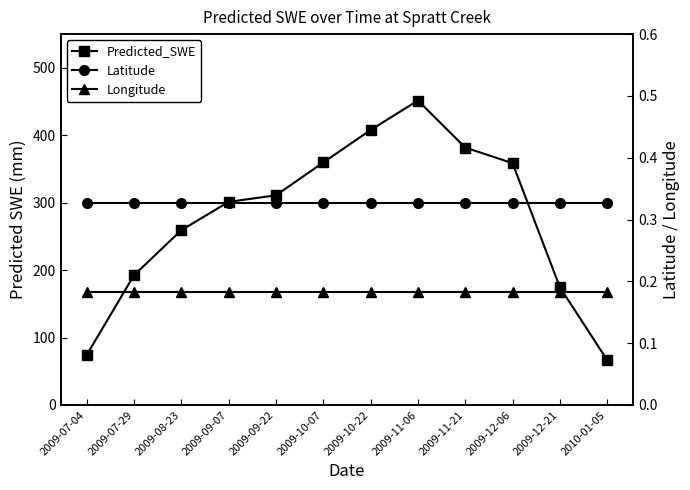

How many values in the Predicted_SWE series are below 310?

6